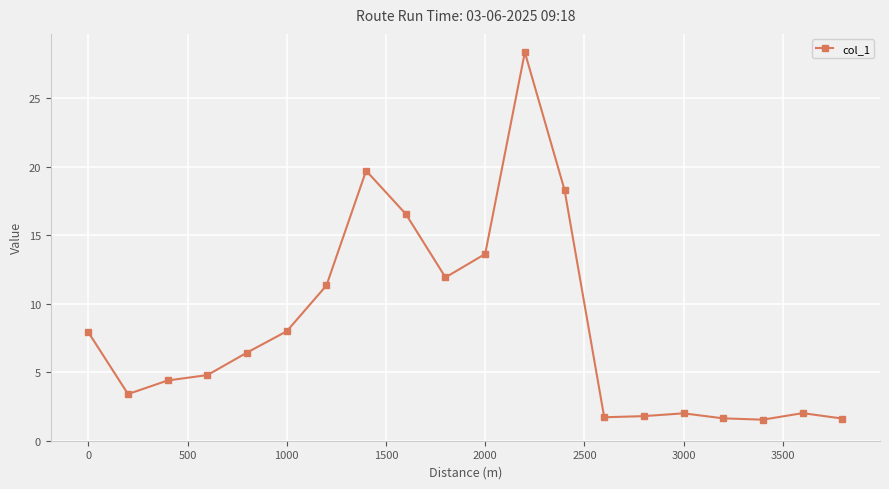

How many values exceed 6?

10